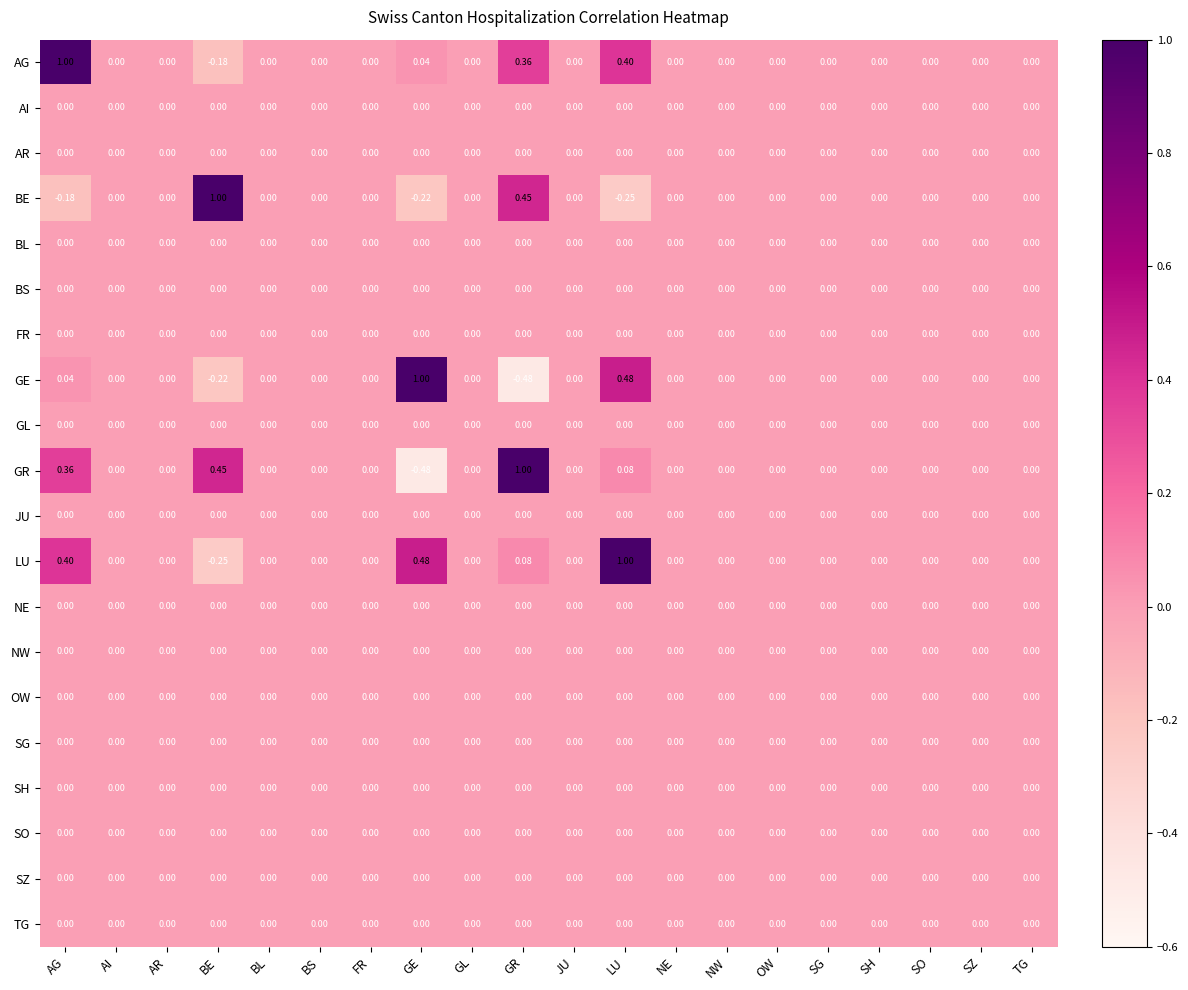

At which category is the sum across all series the highest?

LU